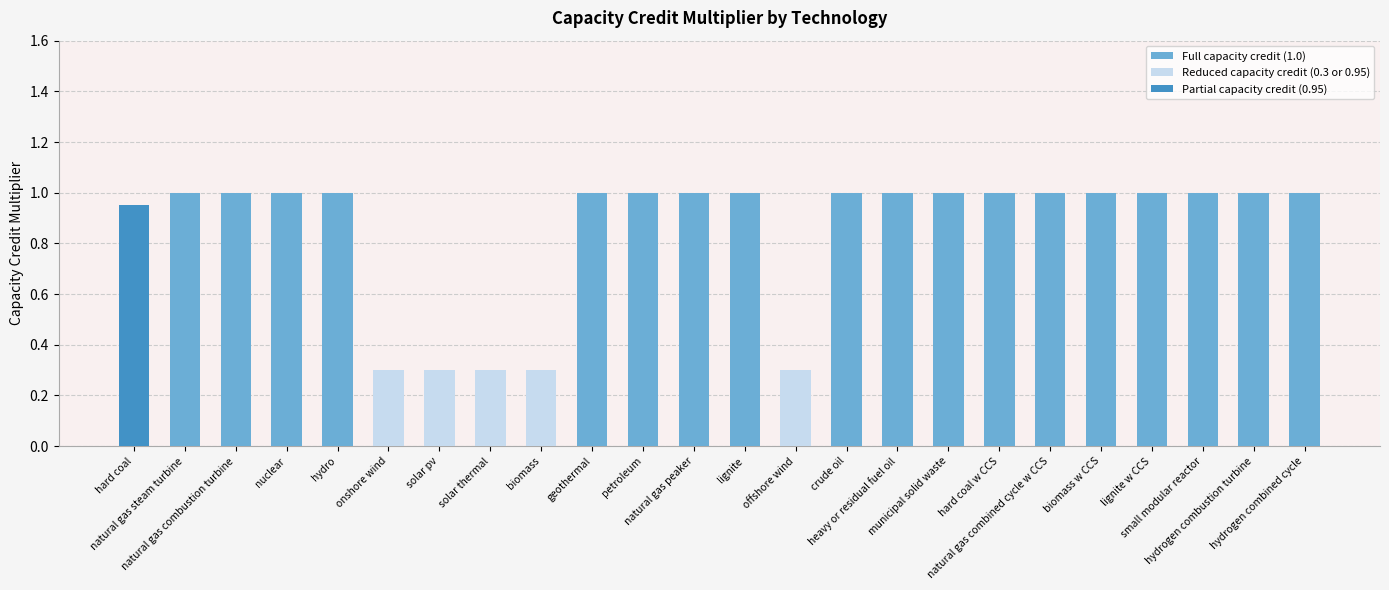

What is the ratio of the value at hydrogen combustion turbine to the value at nuclear?

1.0